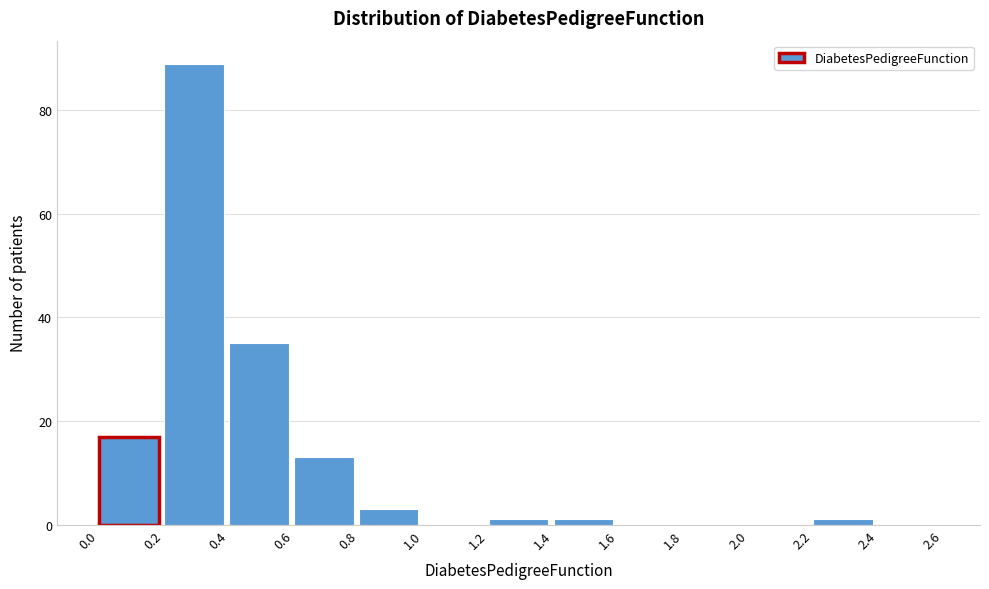

How tall is the bar that spans 0.4 to 0.6 on the x-axis? The values are not printed on the chart, so give them approximately, as read against the axis.

36